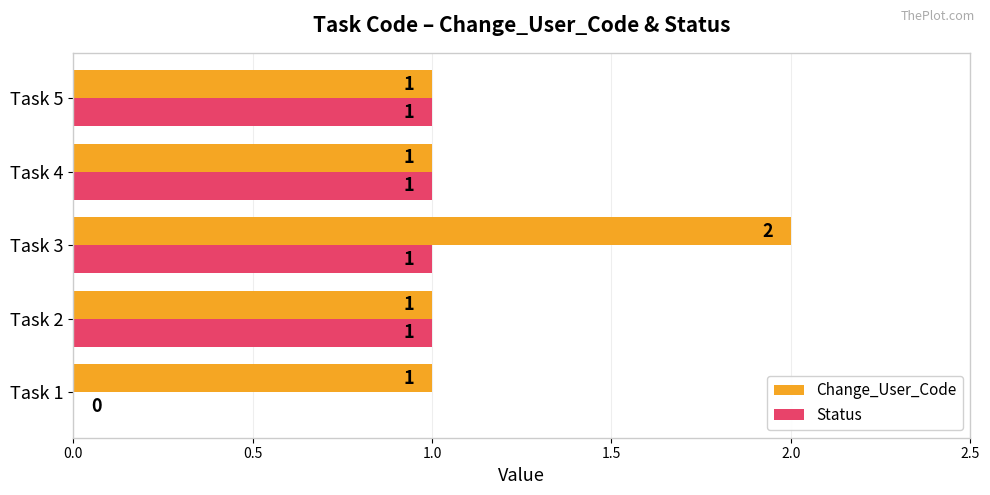

At which label does Change_User_Code reach its peak?

Task 3